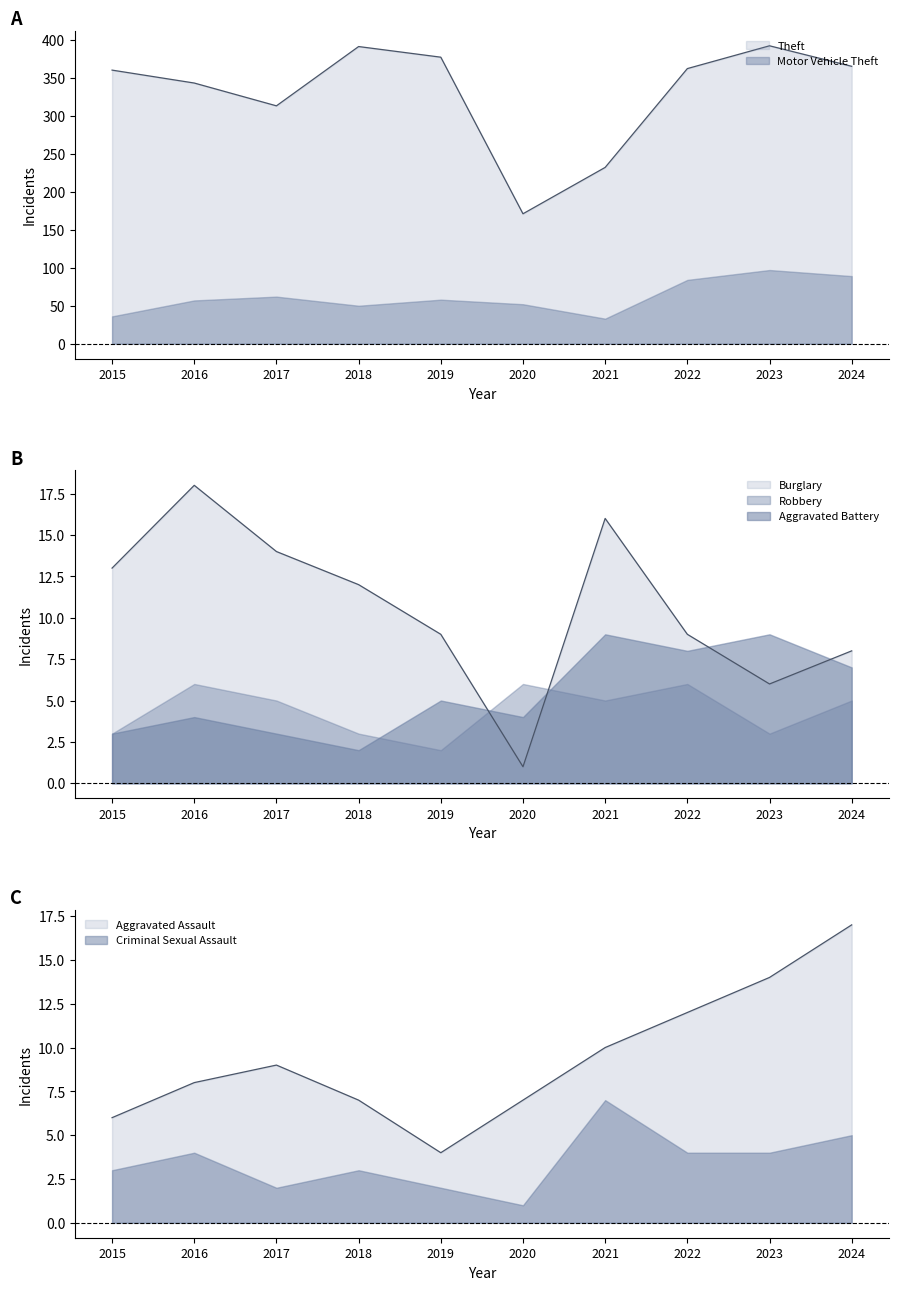

True or false: Aggravated Assault has a value of 7 at 2024.

False